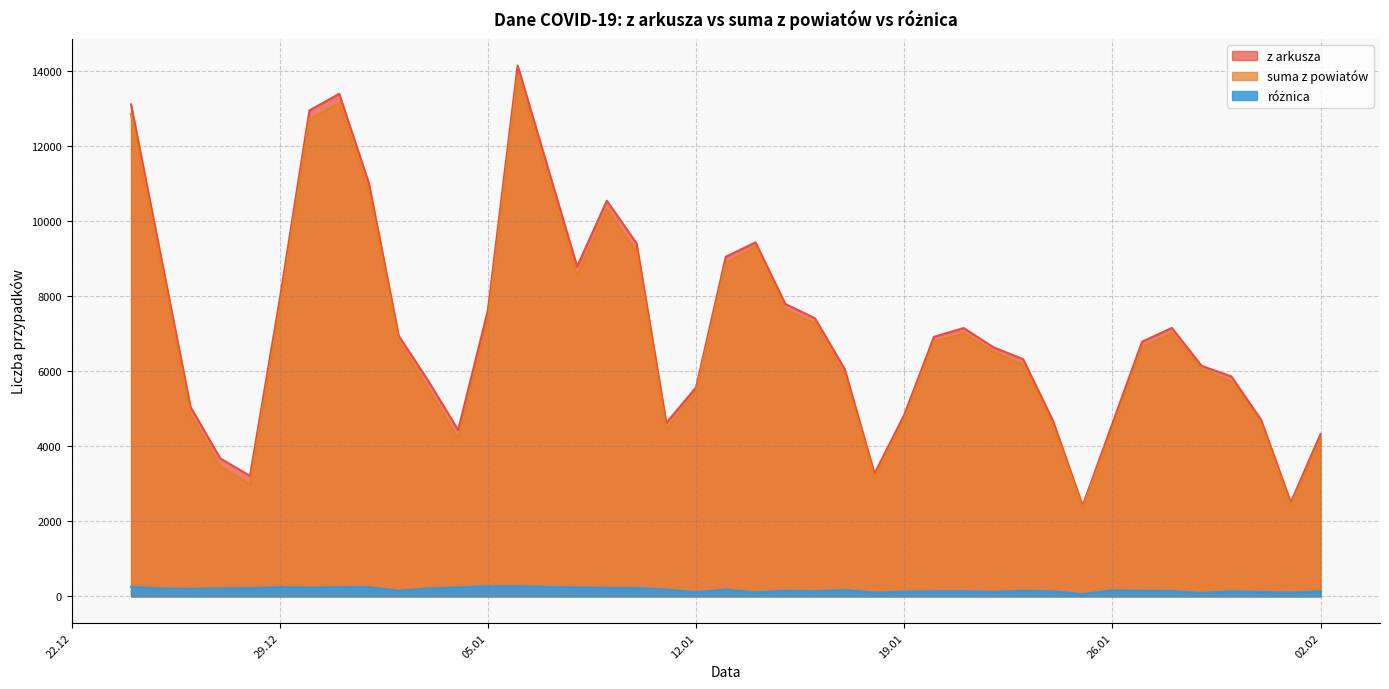

At 2021-01-15, list the series in order from largest to smallest.

z arkusza, suma z powiatów, różnica